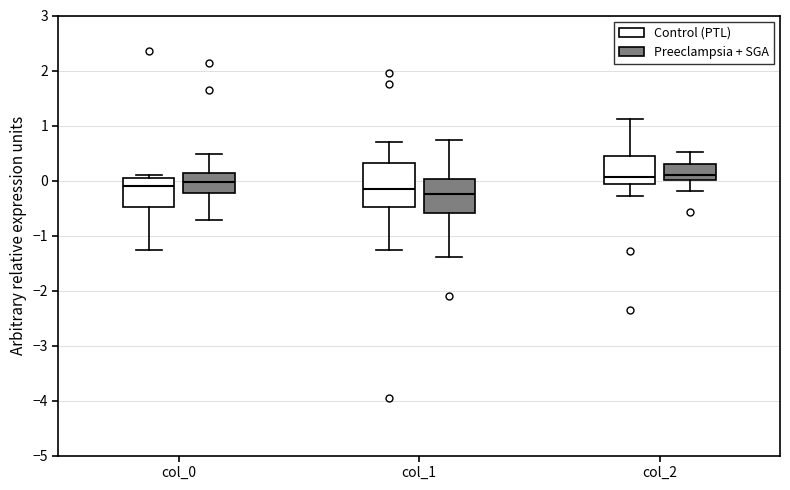

Reading left to right, transcribe this box plot: for each box, give where its median line is, the range the box spans, and where its two whiskers end, as read against the y-axis. The values are not printed on the chart, so give them approximately, as read against the axis.

col_0 (Control (PTL)): median -0.1, box -0.5 to 0.0, whiskers -1.3 to 0.1
col_0 (Preeclampsia + SGA): median 0.0, box -0.2 to 0.1, whiskers -0.7 to 0.5
col_1 (Control (PTL)): median -0.2, box -0.5 to 0.3, whiskers -1.3 to 0.7
col_1 (Preeclampsia + SGA): median -0.2, box -0.6 to 0.0, whiskers -1.4 to 0.7
col_2 (Control (PTL)): median 0.1, box -0.1 to 0.4, whiskers -0.3 to 1.1
col_2 (Preeclampsia + SGA): median 0.1, box 0.0 to 0.3, whiskers -0.2 to 0.5